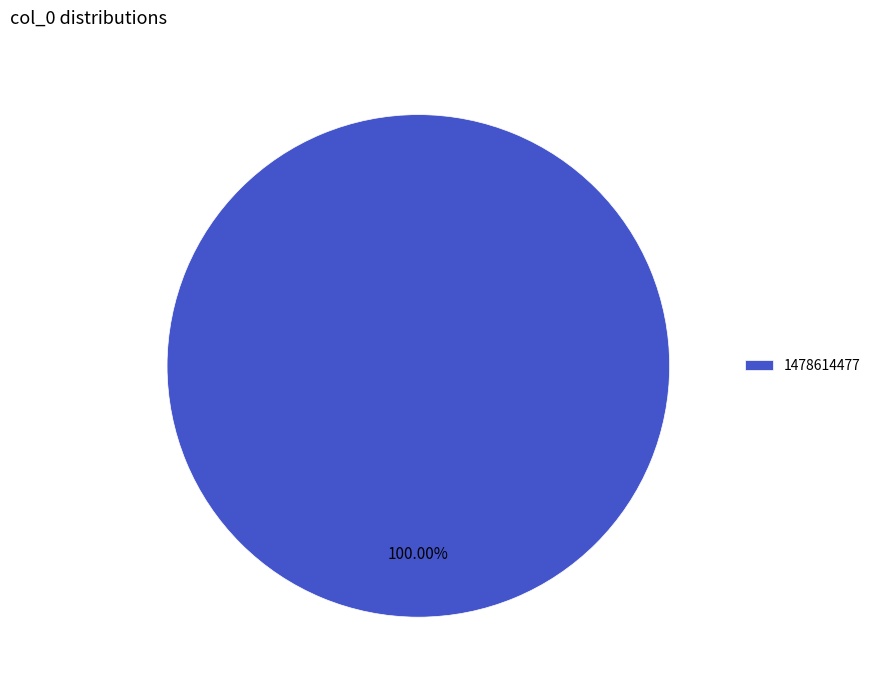

Which category accounts for the majority?

1478614477